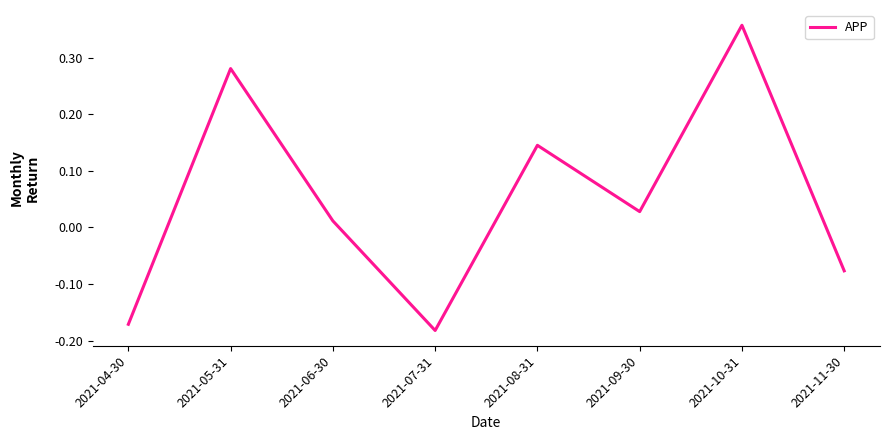

How many lines are shown in the chart?

1